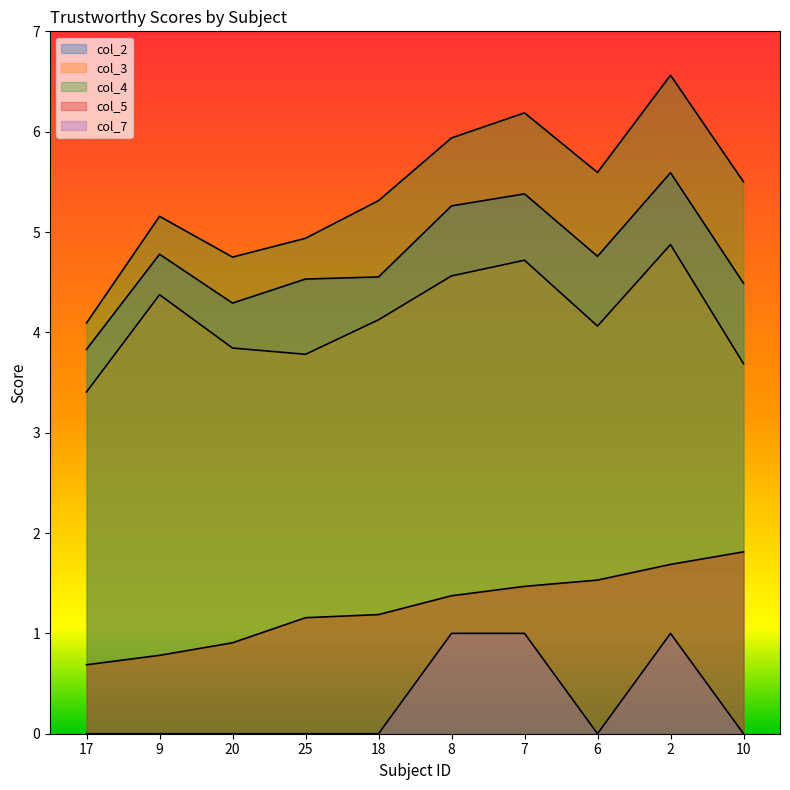

At which label is col_5 closest to 1?

20